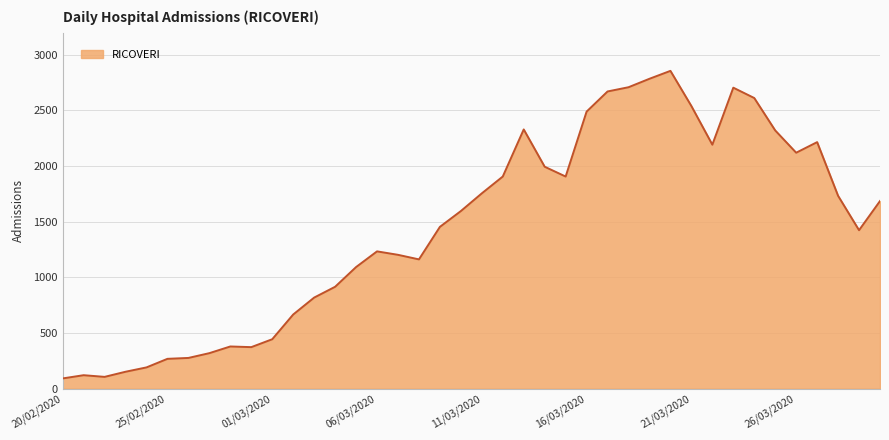

What is the minimum value shown in the chart?

92